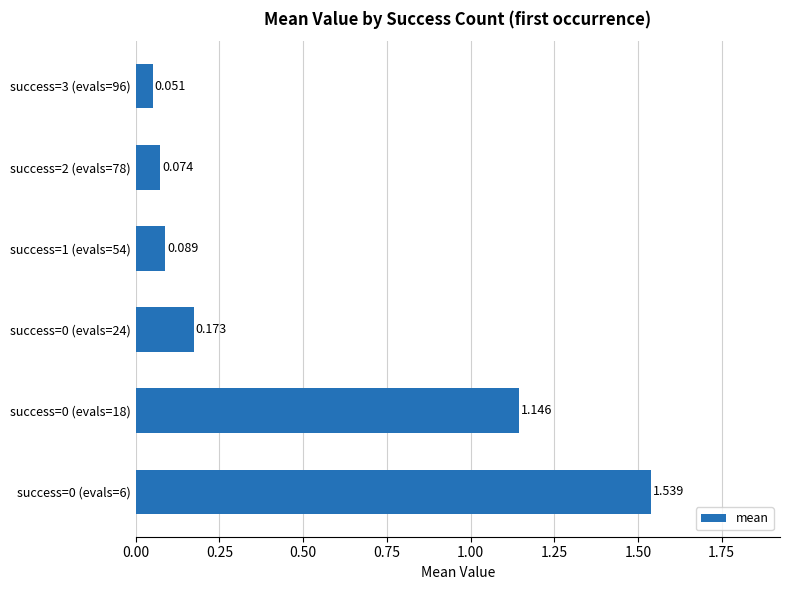

What is the sum of all values?

3.1